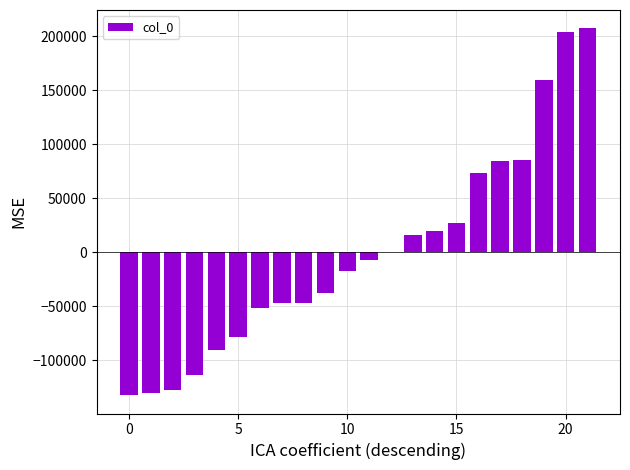

What is the greatest value displayed?

207527.6